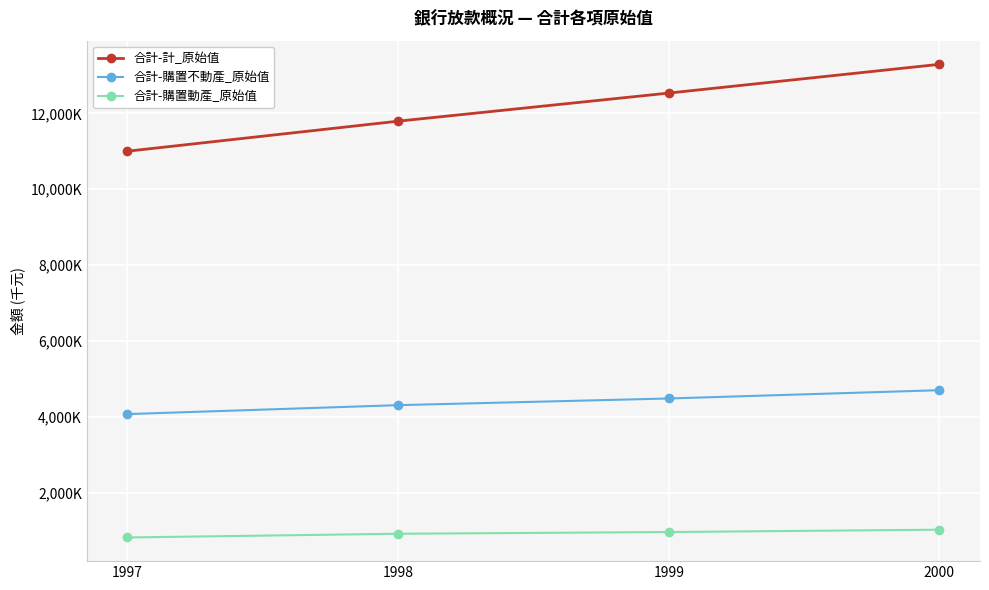

What are all the series names shown in the legend?

合計-計_原始值, 合計-購置不動產_原始值, 合計-購置動產_原始值